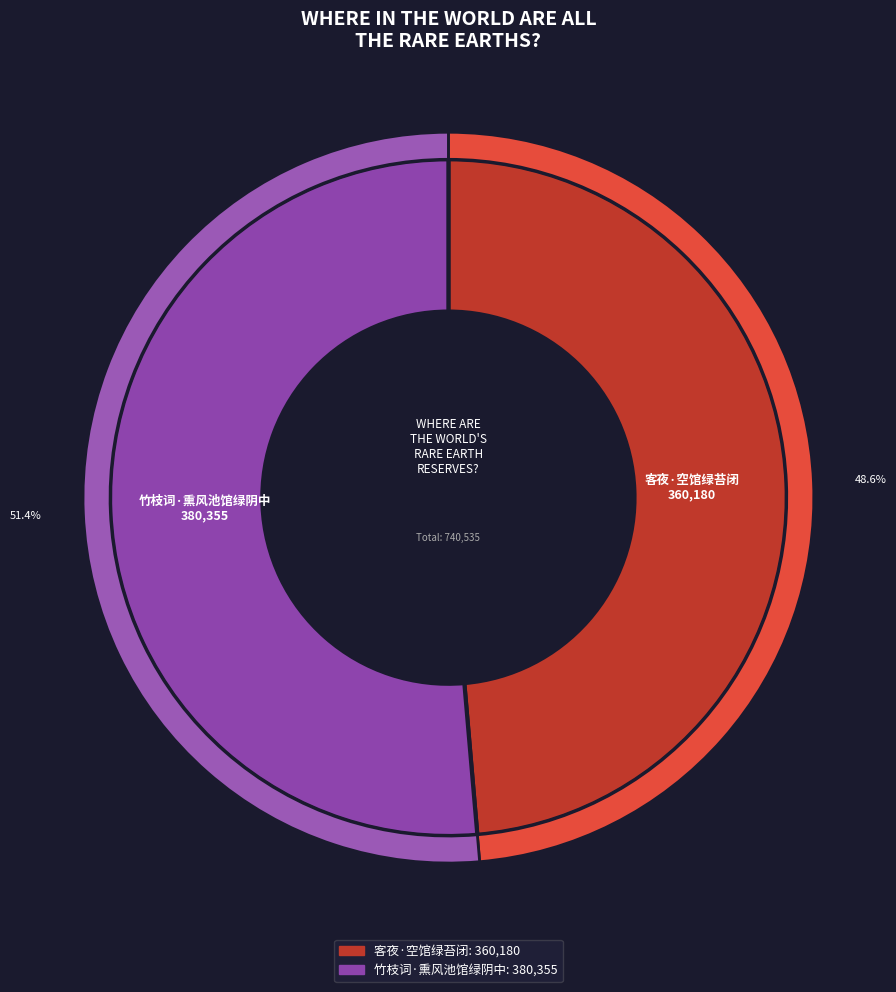

True or false: 客夜·空馆绿苔闭 accounts for 54% of the total.

False